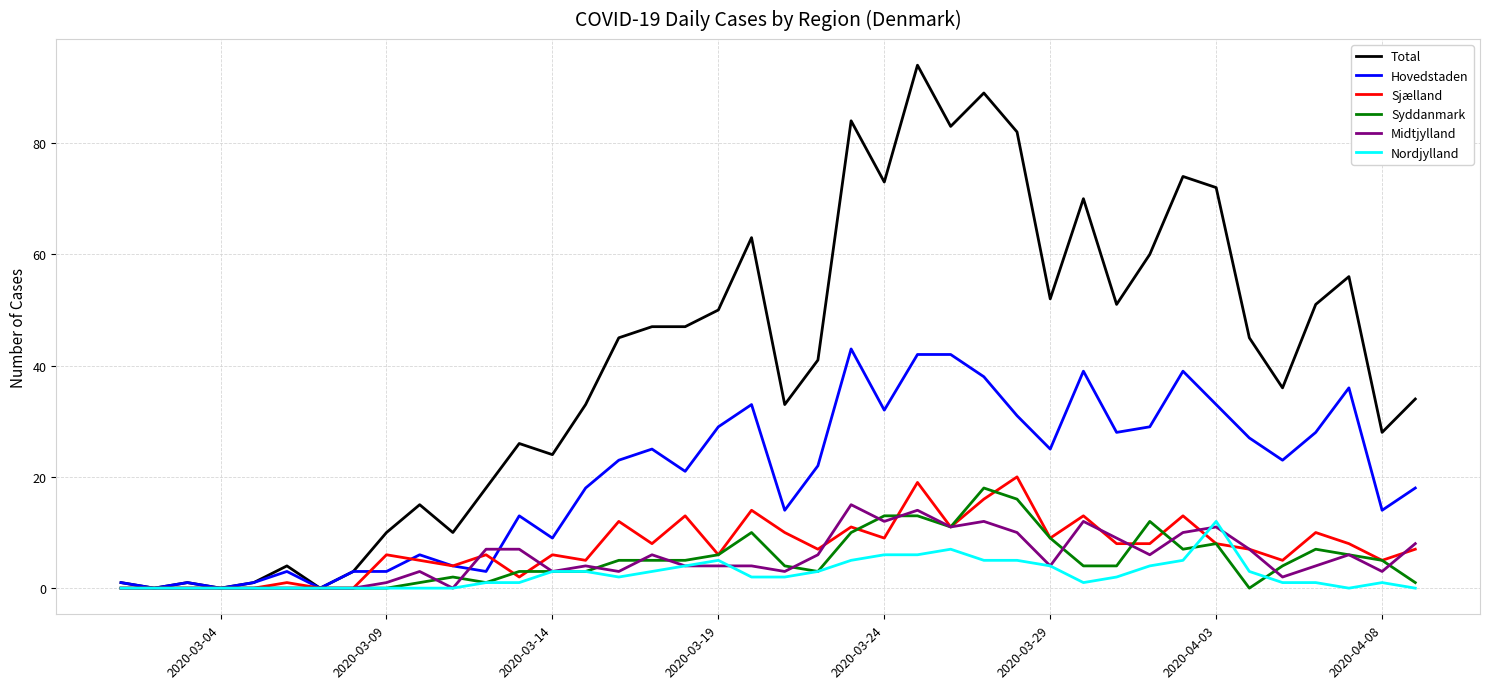

Which series has the largest total across all categories?

Total